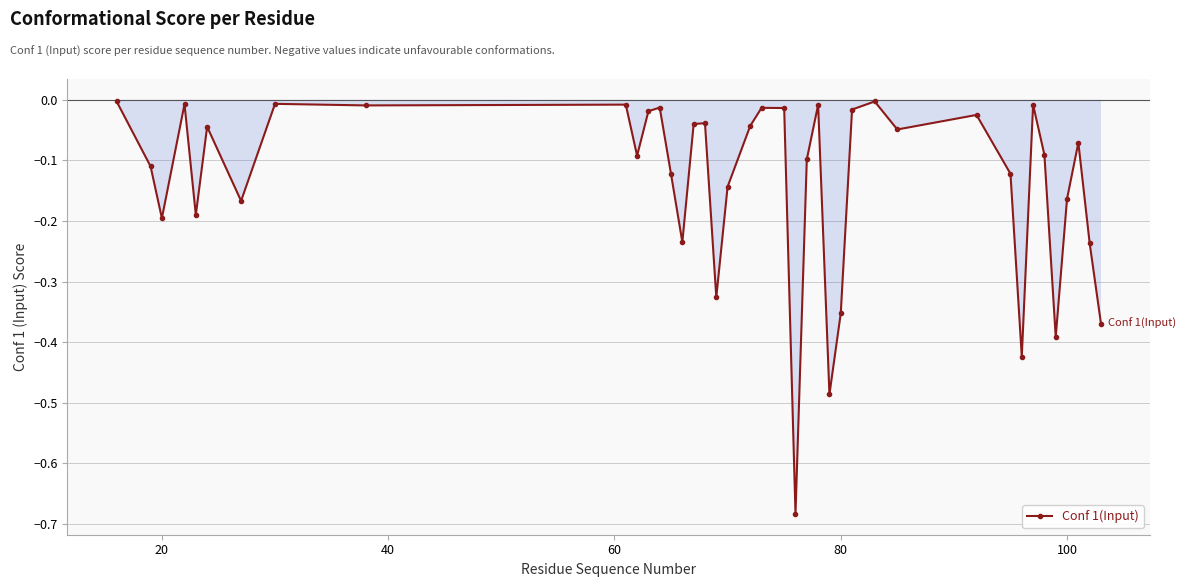

True or false: Conf 1(Input) has more than 1 interior local peaks.

True